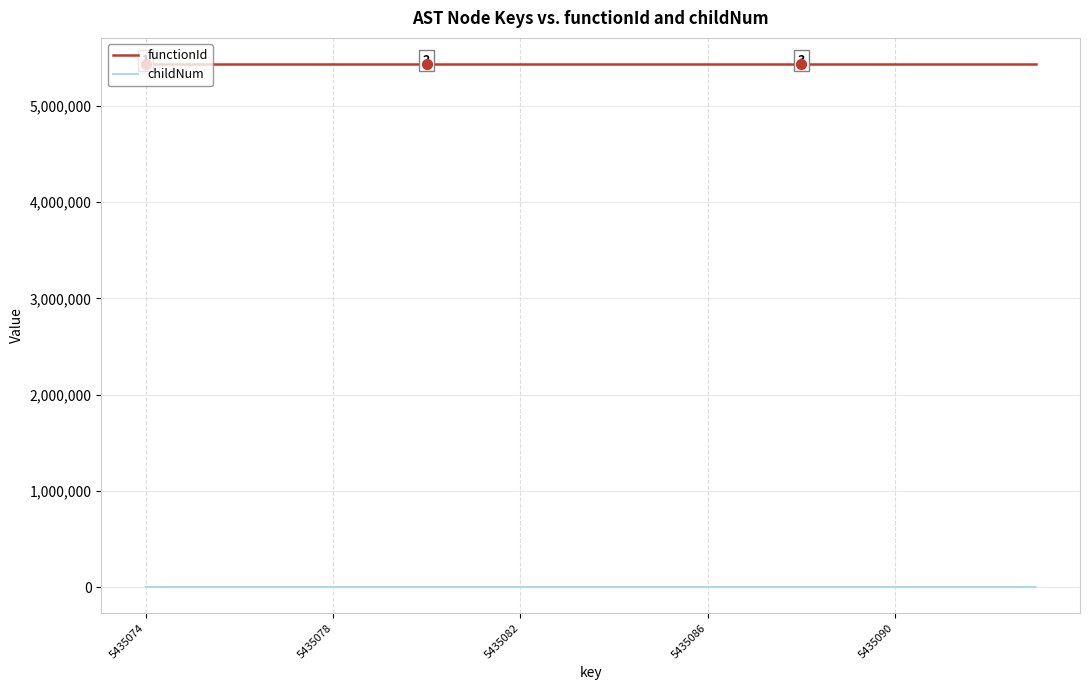

At how many categories does at least one series exceed 1675238?

20